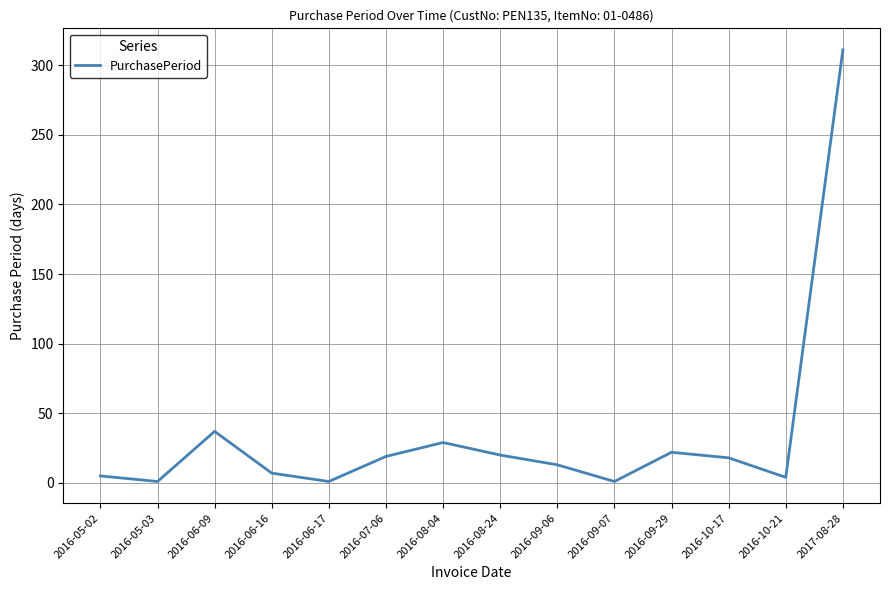

Approximately how many times larger is the value at 2016-05-02 compared to 2016-06-17?

5.0